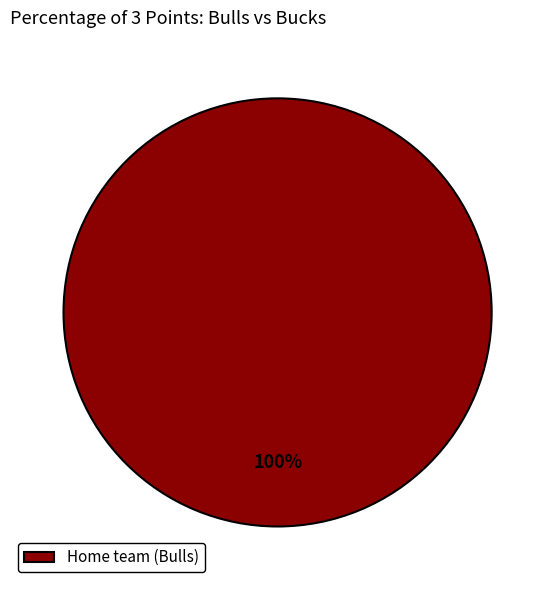

To the nearest percent, what percentage of the pie is Home team (Bulls)?

100%